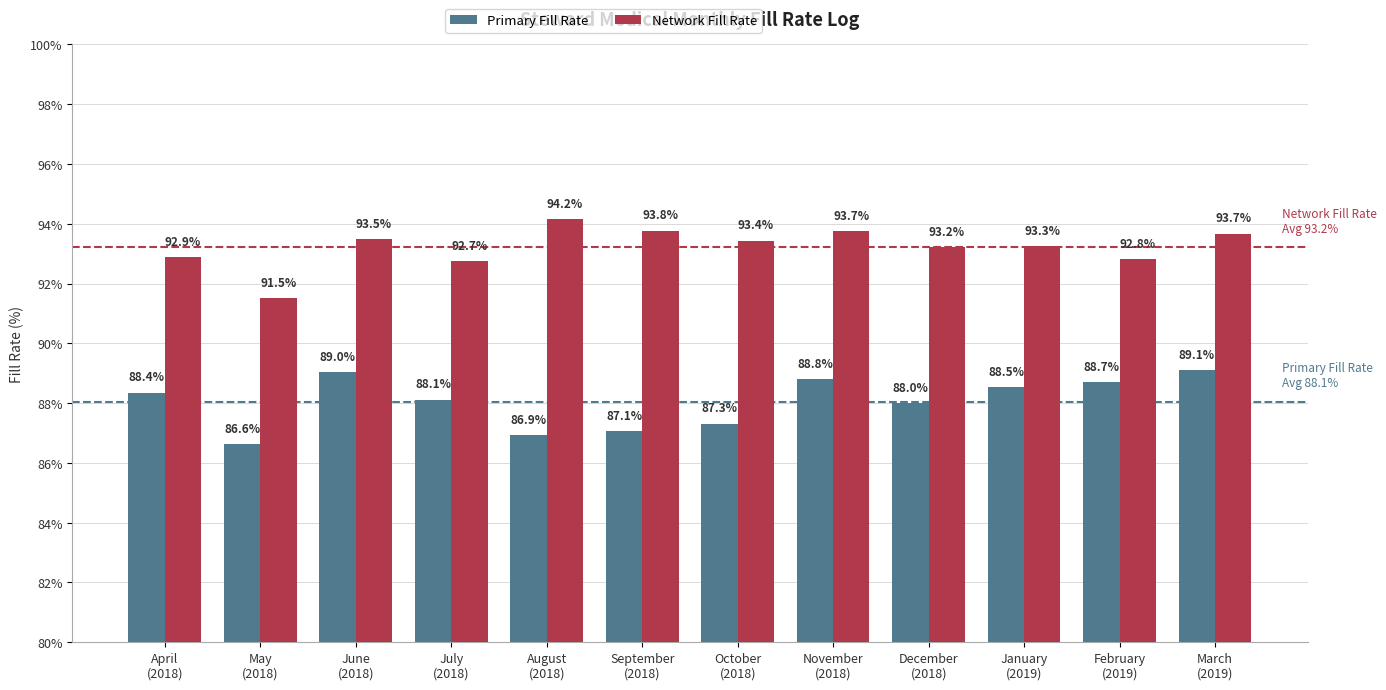

Reading right to left, list all the values displayed in this chart.

Primary Fill Rate: 89.1	88.7	88.5	88.0	88.8	87.3	87.1	86.9	88.1	89.0	86.6	88.4
Network Fill Rate: 93.7	92.8	93.3	93.2	93.7	93.4	93.8	94.2	92.7	93.5	91.5	92.9